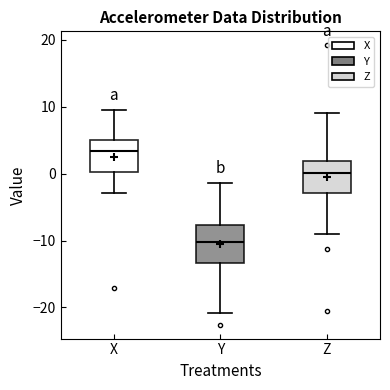

Reading left to right, transcribe this box plot: for each box, give where its median line is, the range the box spans, and where its two whiskers end, as read against the y-axis. The values are not printed on the chart, so give them approximately, as read against the axis.

X: median 3, box 0 to 5, whiskers -3 to 10
Y: median -10, box -13 to -8, whiskers -21 to -1
Z: median 0, box -3 to 2, whiskers -9 to 9